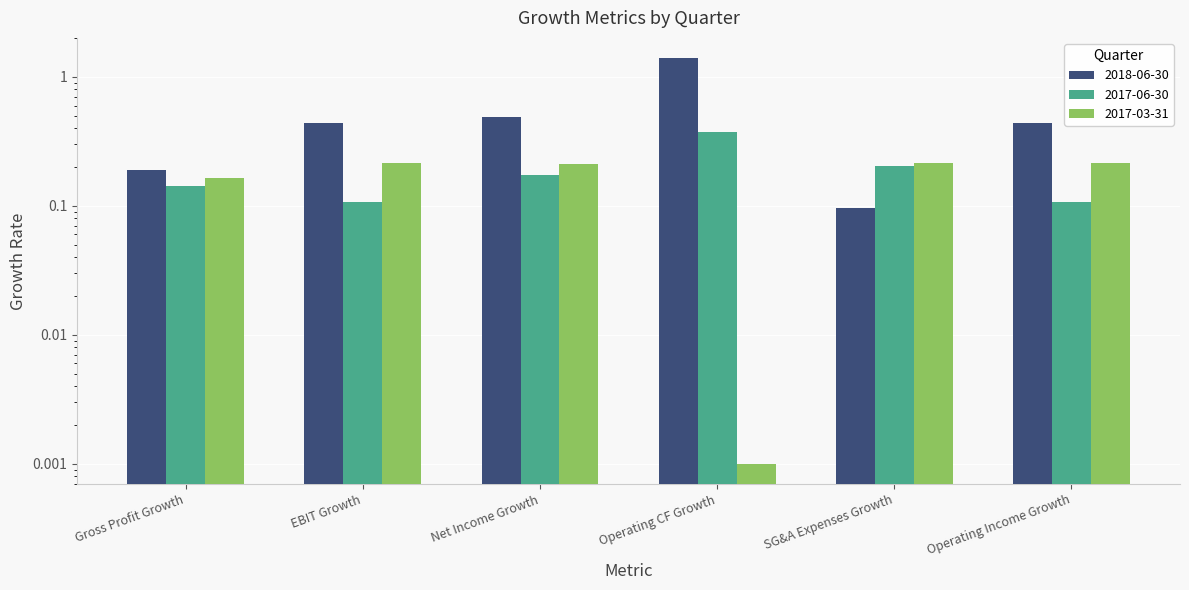

What is the spread (max minus min) of values at Operating CF Growth?

1.4